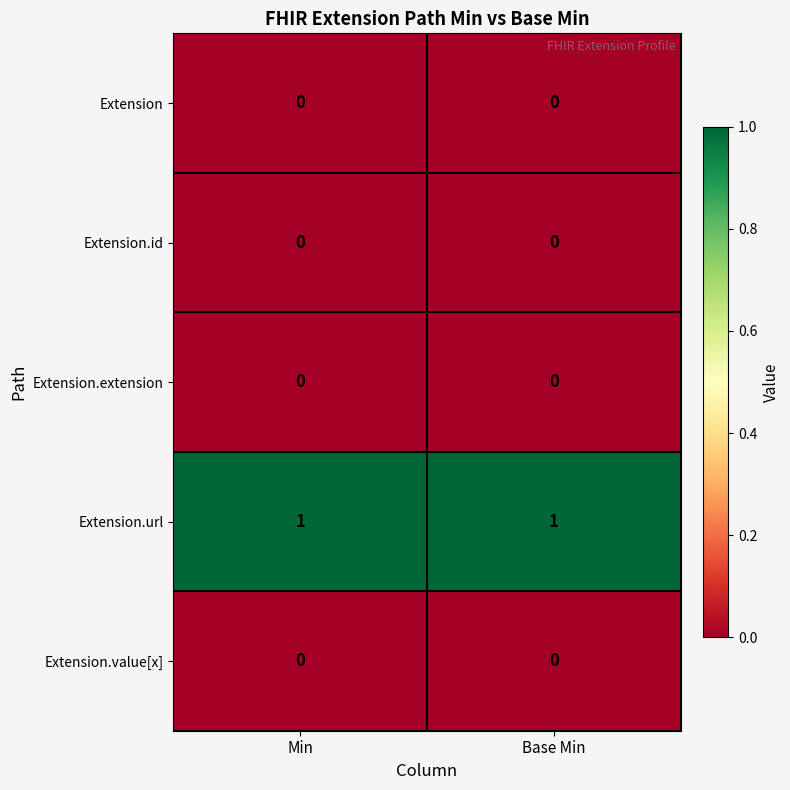

Reading left to right, extract all data points from this chart.

Extension: Min=0	Base Min=0
Extension.id: Min=0	Base Min=0
Extension.extension: Min=0	Base Min=0
Extension.url: Min=1	Base Min=1
Extension.value[x]: Min=0	Base Min=0